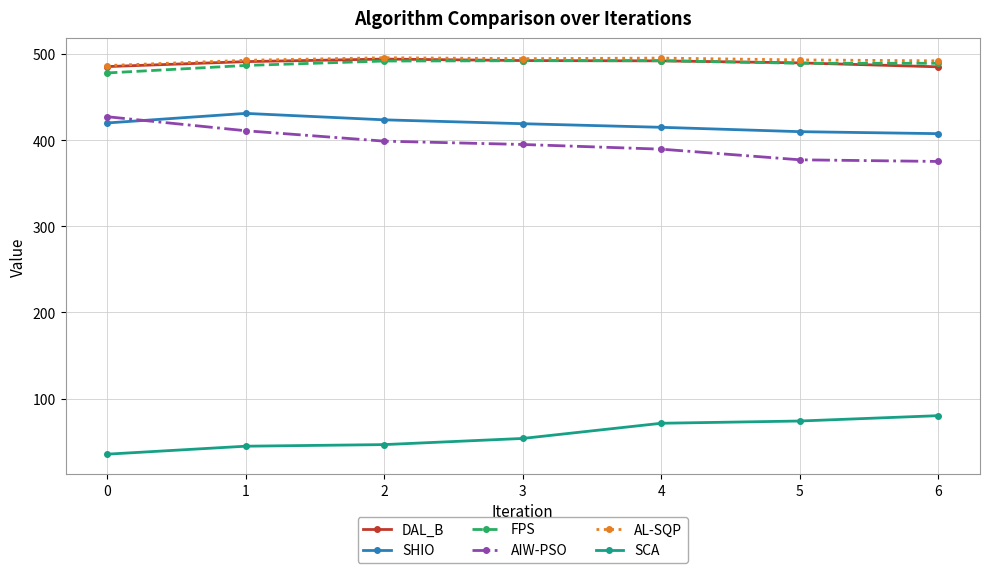

What is the difference between the highest and lowest values at 1?

448.0